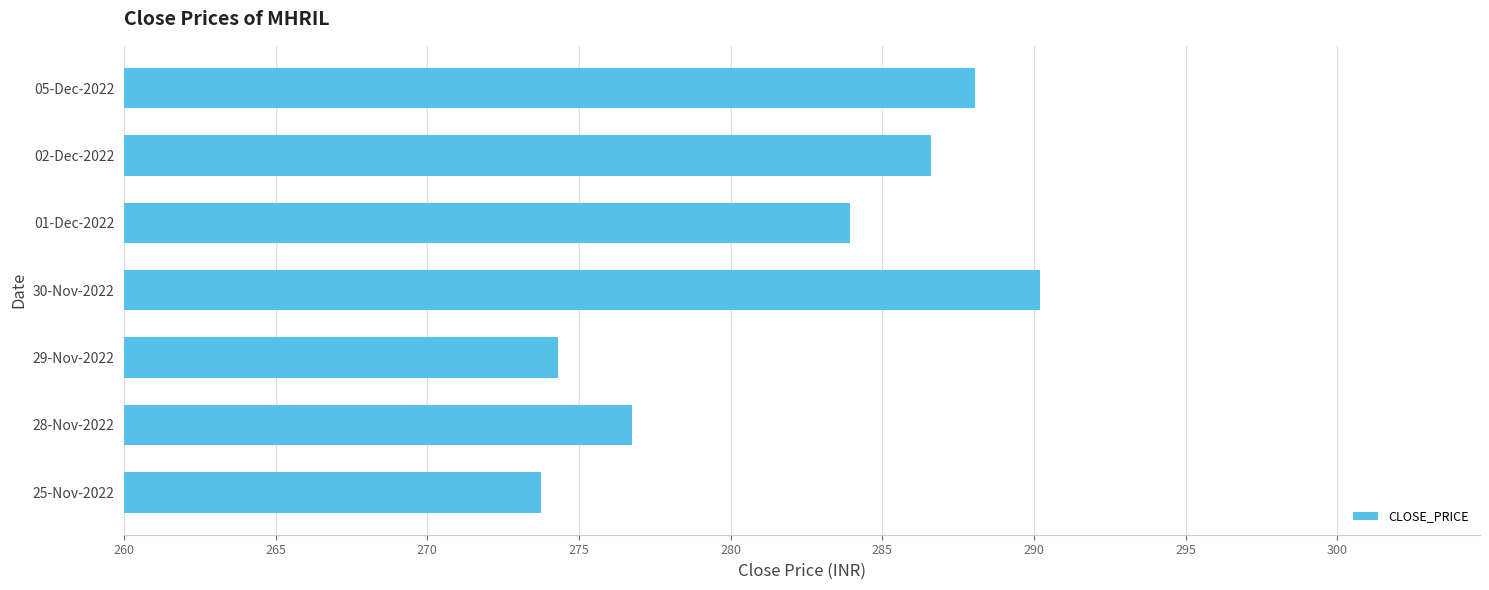

True or false: the data shows 286.6 at 02-Dec-2022.

True